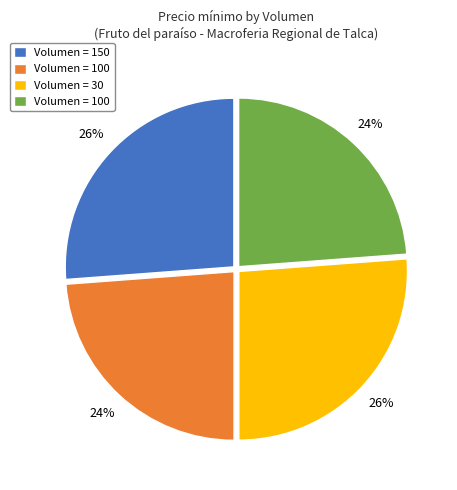

Does any single category account for the majority?

No